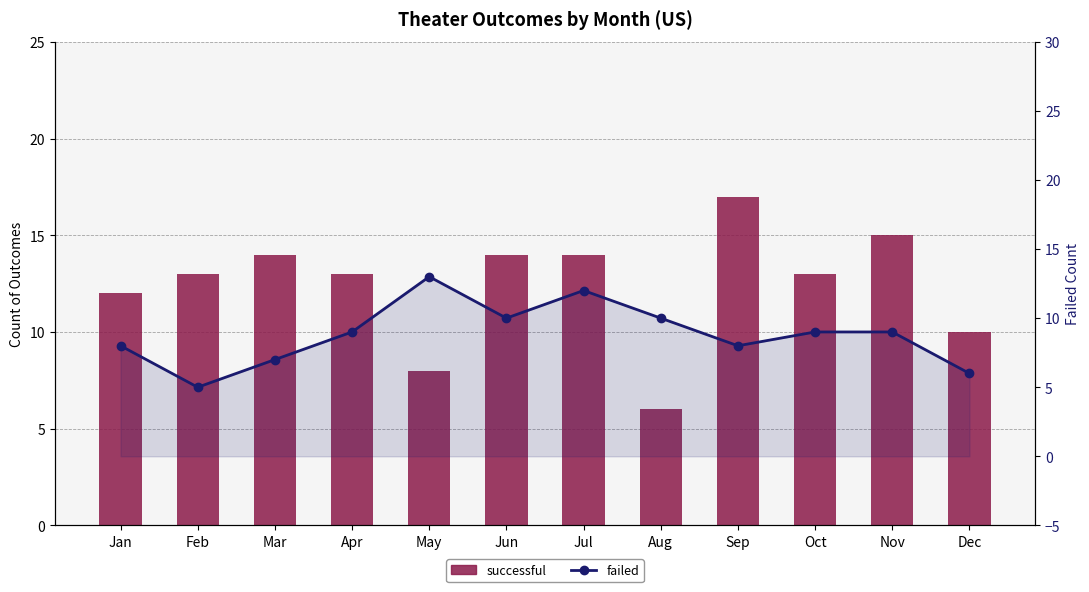

What is the approximate value of failed at Aug?

10